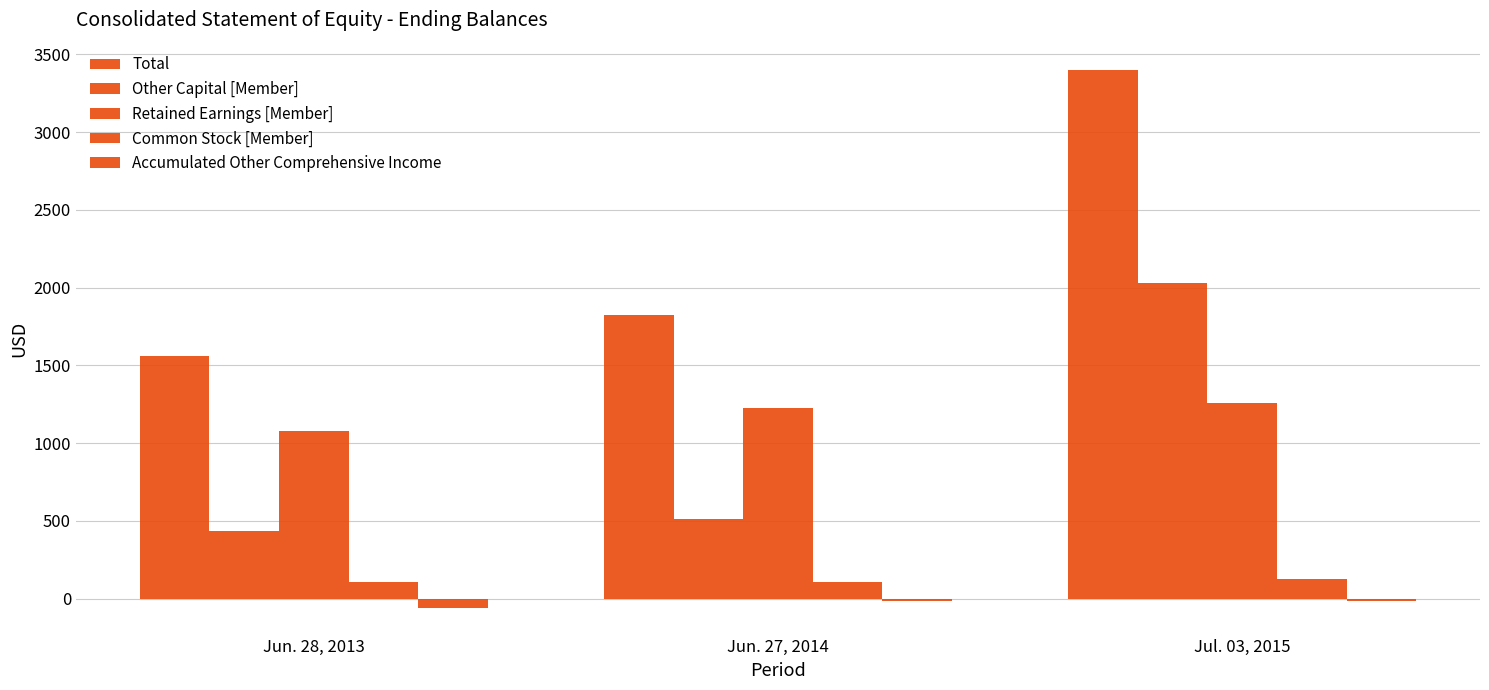

Is it true that Accumulated Other Comprehensive Income equals -79 at Jun. 28, 2013?

False